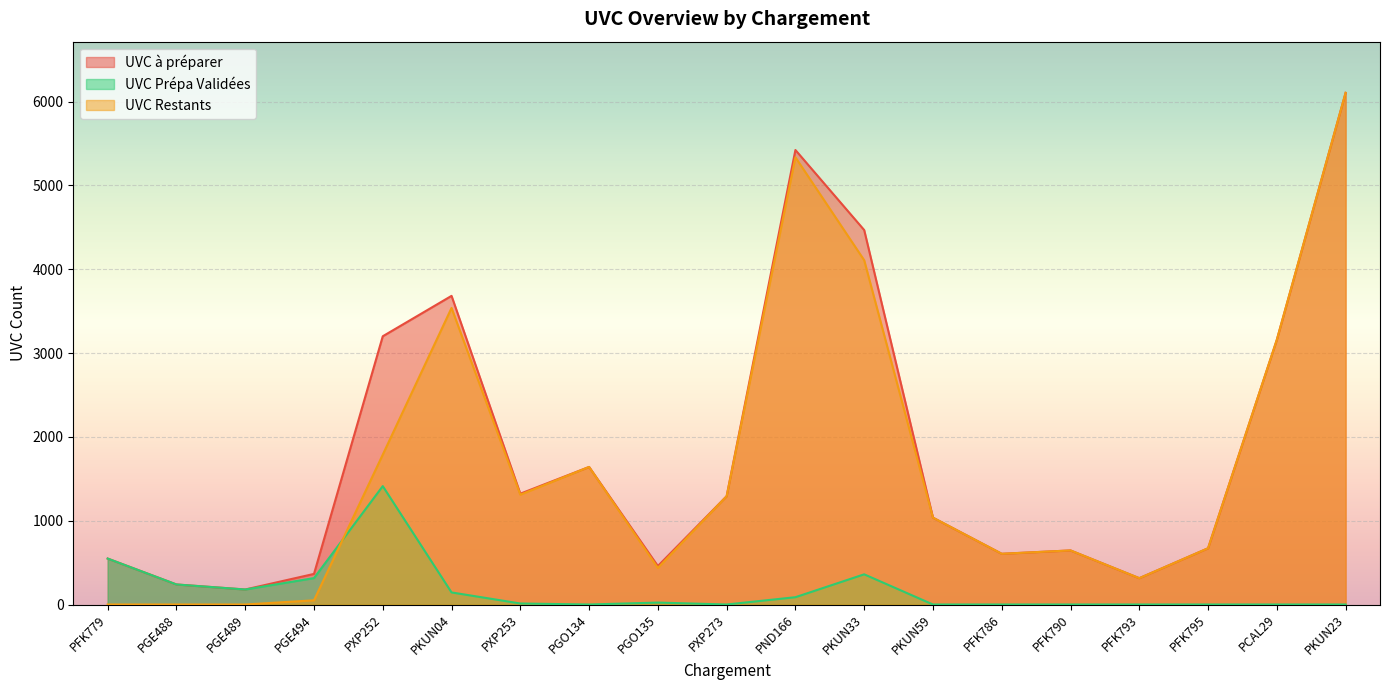

Where is UVC Prépa Validées nearest to the value 706?

PFK779